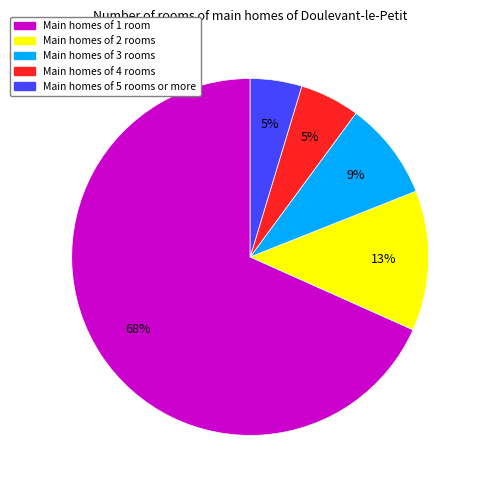

What percentage is the Main homes of 1 room slice, to the nearest percent?

68%